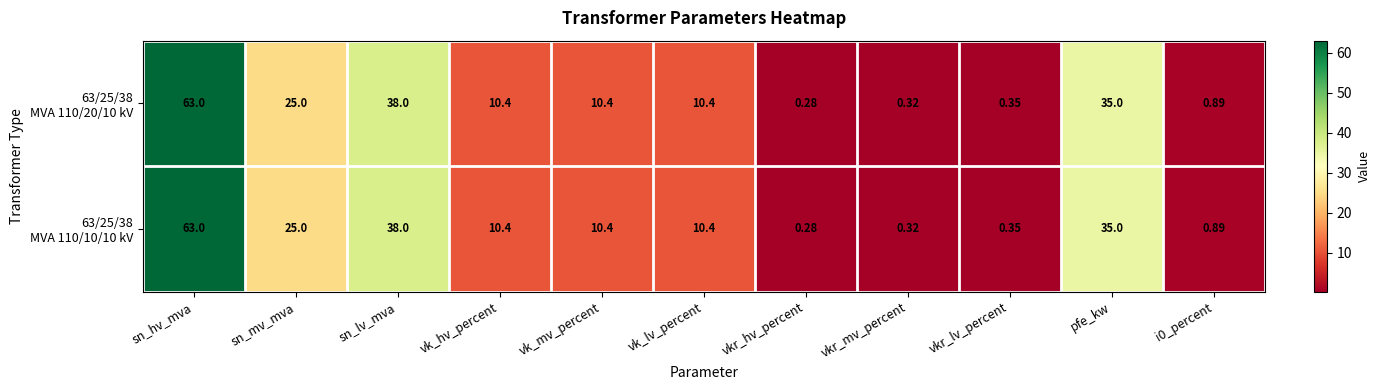

At which category is the sum across all series the highest?

sn_hv_mva